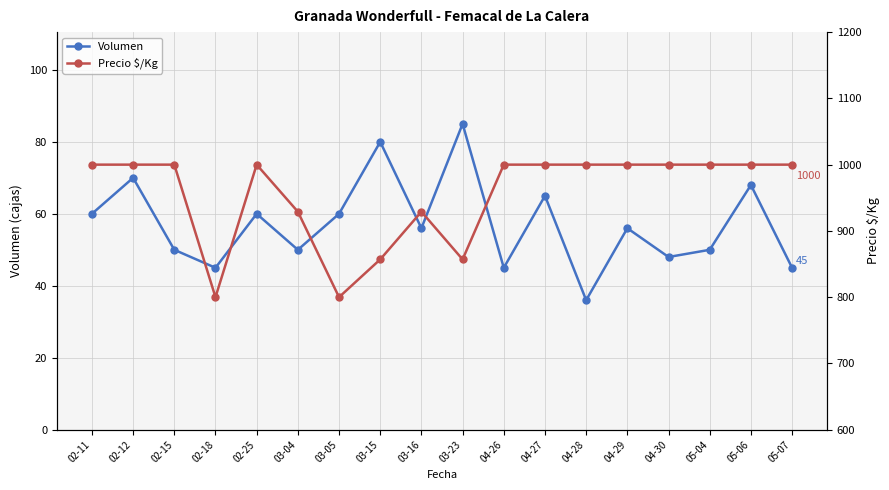

What is the difference between the maximum and second lowest values in the Precio $/Kg series?

200